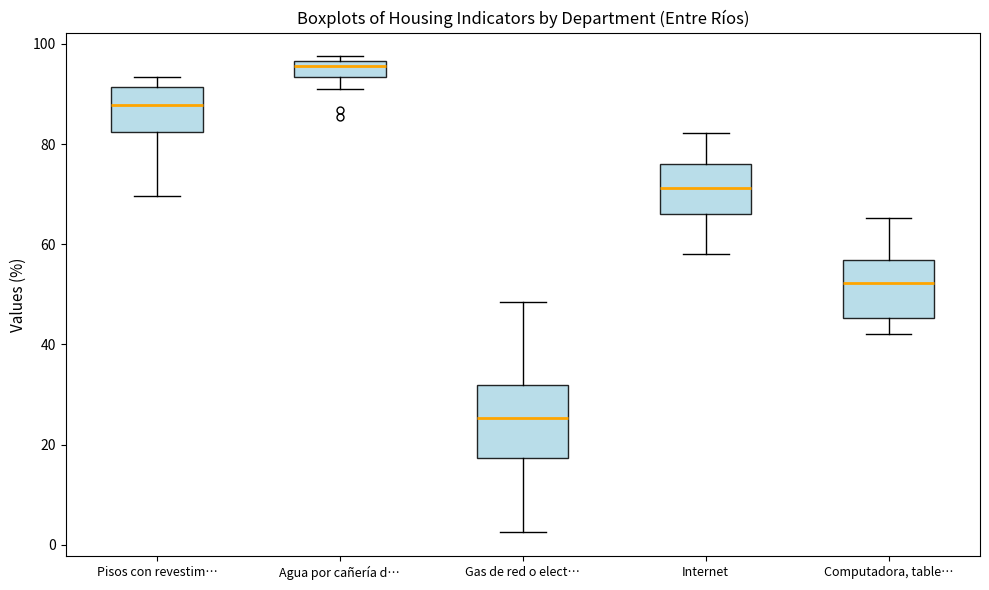

Where is the lower edge of the box for Computadora, table… on the y-axis? The values are not printed on the chart, so give them approximately, as read against the axis.

46